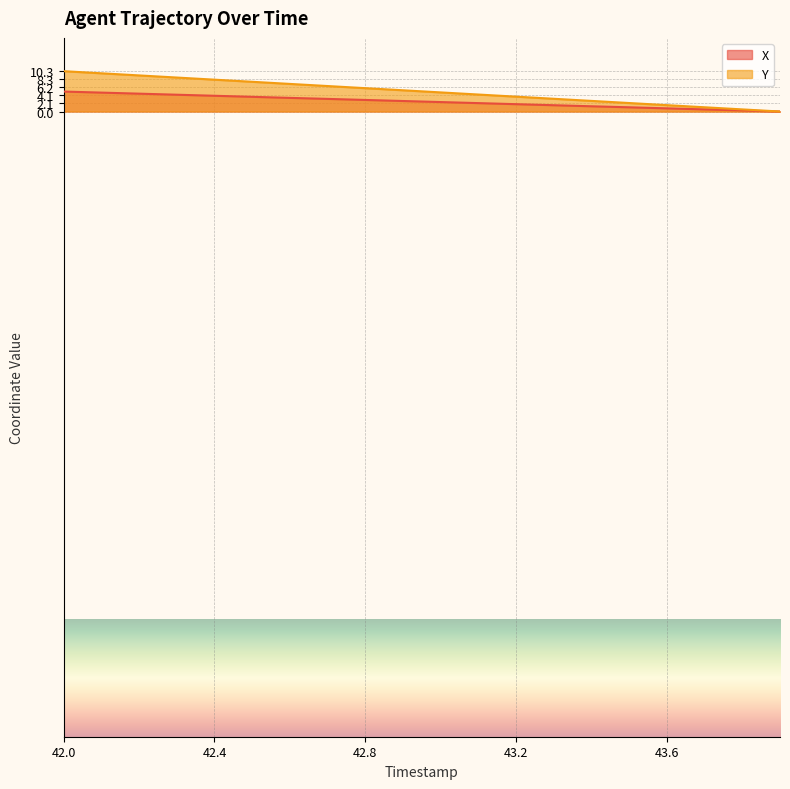

True or false: X has more than 2 points higher than both neighbors.

False